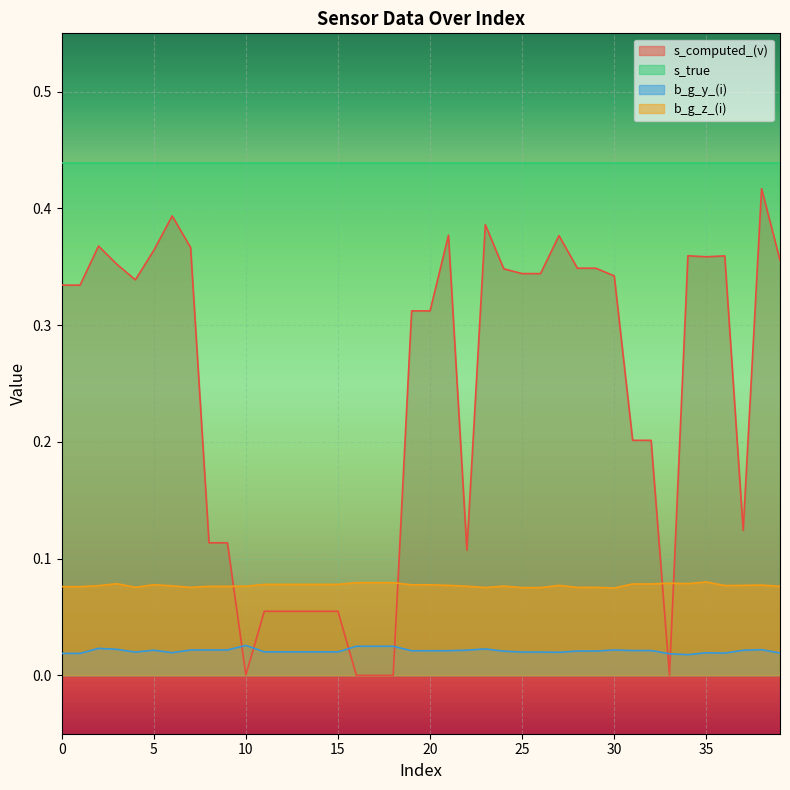

Where is b_g_z_(i) nearest to the value 0?

30